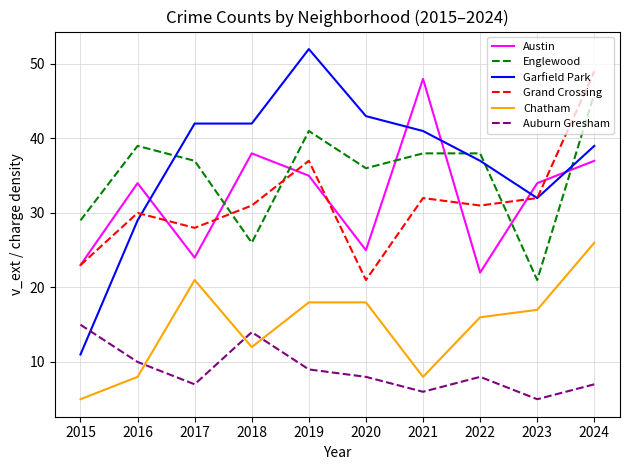

What is the total value across all series at 2017?

159